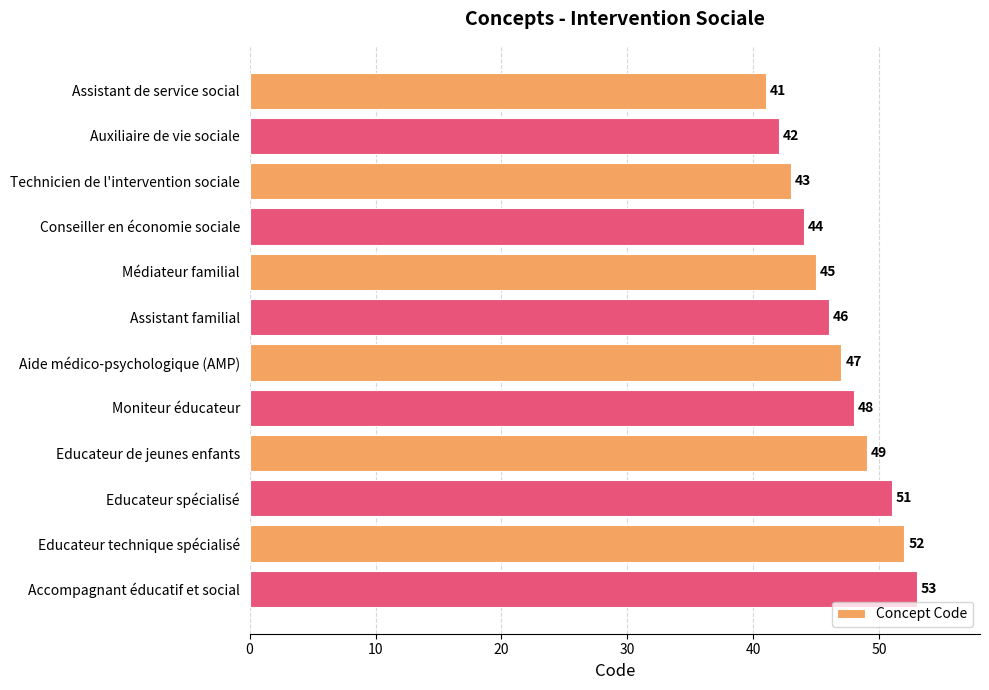

What is the maximum value shown in the chart?

53